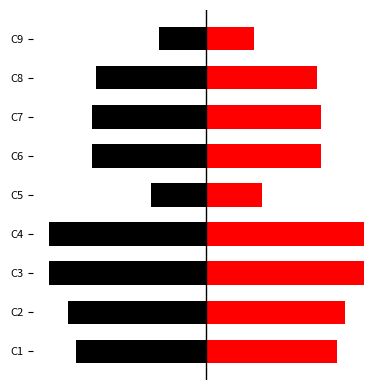

How many bars are there in each group?

2